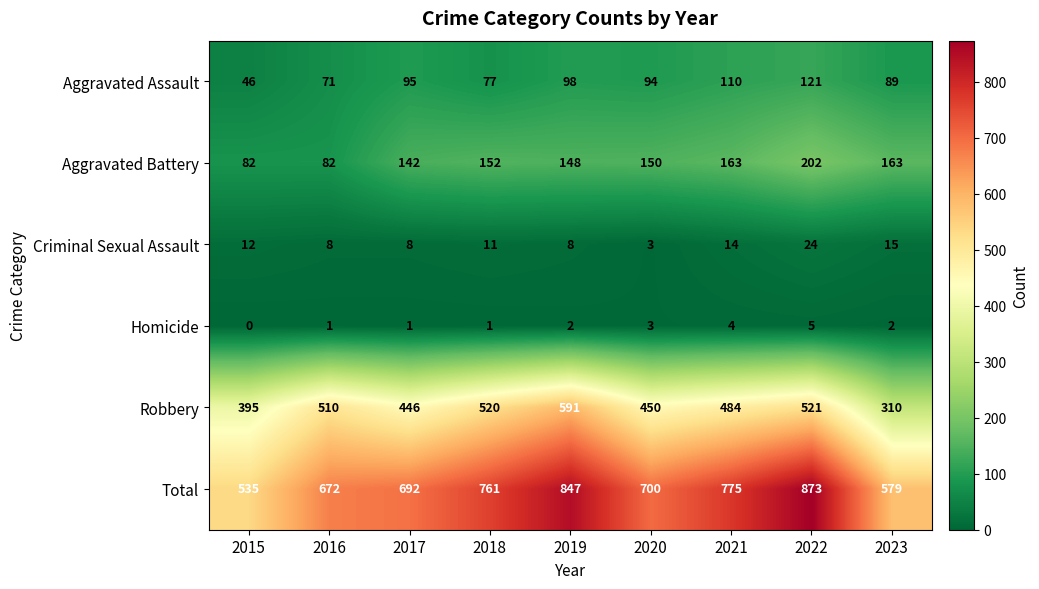

What is the difference between the second highest and second lowest values in the Aggravated Battery series?

81